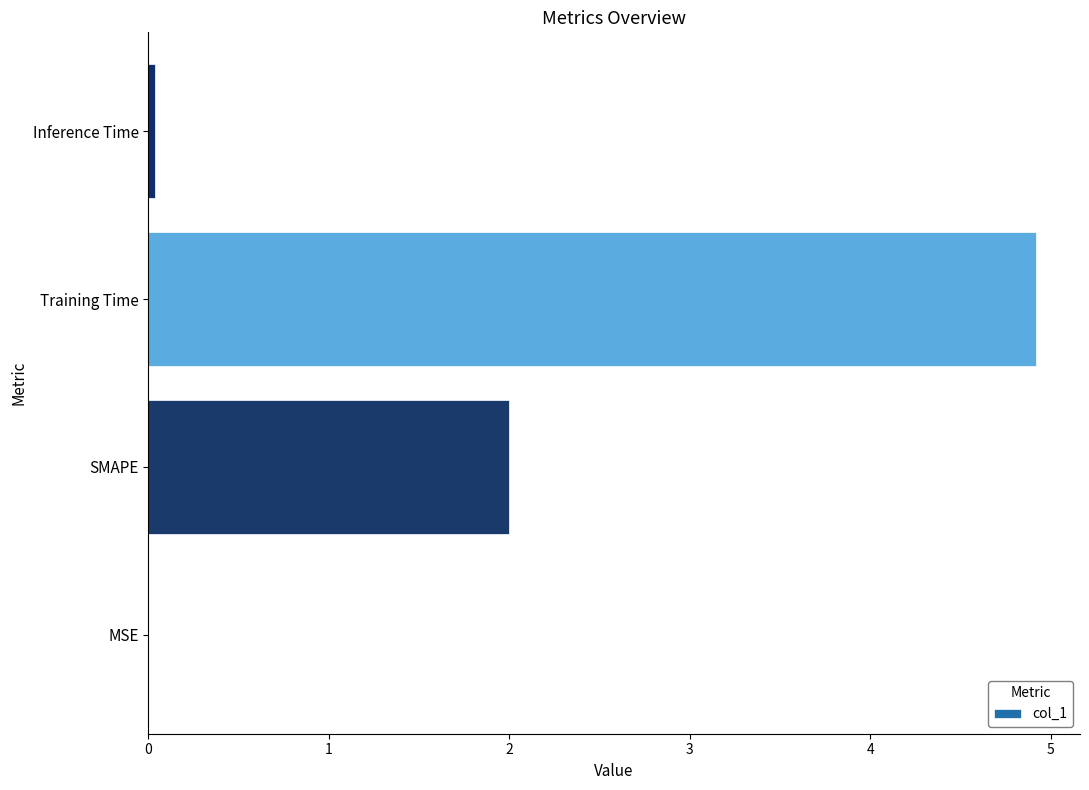

Between Training Time and Inference Time, which is larger?

Training Time